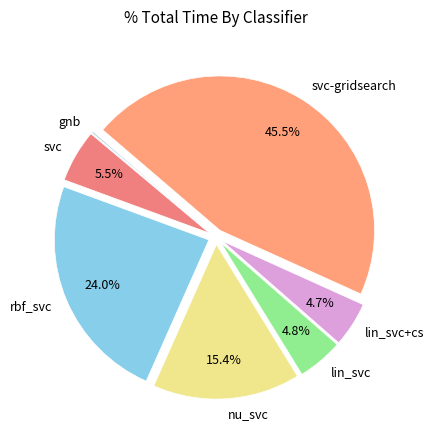

Which category has the biggest portion of the pie?

svc-gridsearch